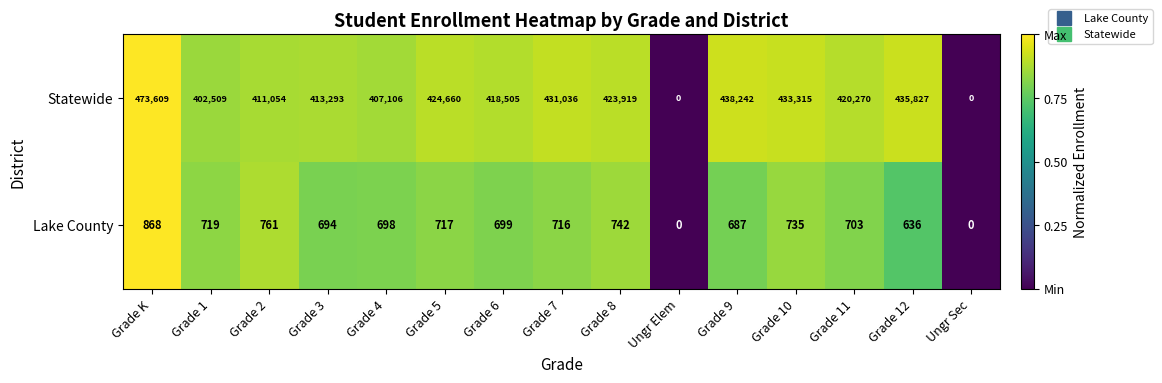

Count the number of data series in this chart.

2